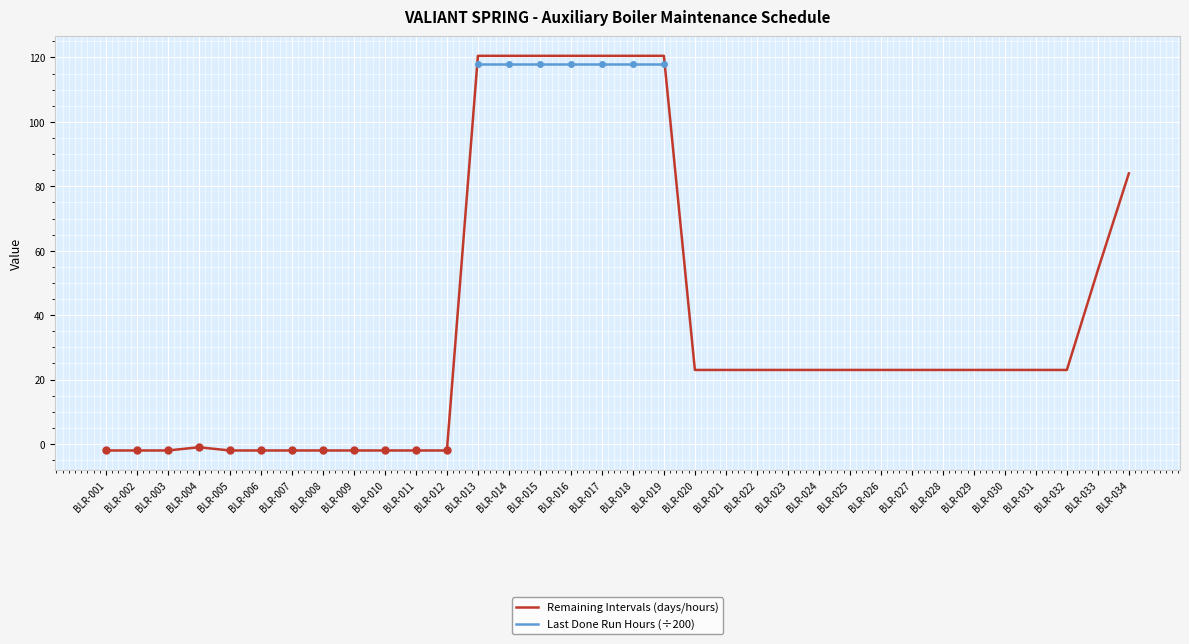

Reading left to right, list all the values displayed in this chart.

BLR-001=-2.0	BLR-002=-2.0	BLR-003=-2.0	BLR-004=-1.0	BLR-005=-2.0	BLR-006=-2.0	BLR-007=-2.0	BLR-008=-2.0	BLR-009=-2.0	BLR-010=-2.0	BLR-011=-2.0	BLR-012=-2.0	BLR-013=120.5	BLR-014=120.5	BLR-015=120.5	BLR-016=120.5	BLR-017=120.5	BLR-018=120.5	BLR-019=120.5	BLR-020=23.0	BLR-021=23.0	BLR-022=23.0	BLR-023=23.0	BLR-024=23.0	BLR-025=23.0	BLR-026=23.0	BLR-027=23.0	BLR-028=23.0	BLR-029=23.0	BLR-030=23.0	BLR-031=23.0	BLR-032=23.0	BLR-033=54.0	BLR-034=84.0